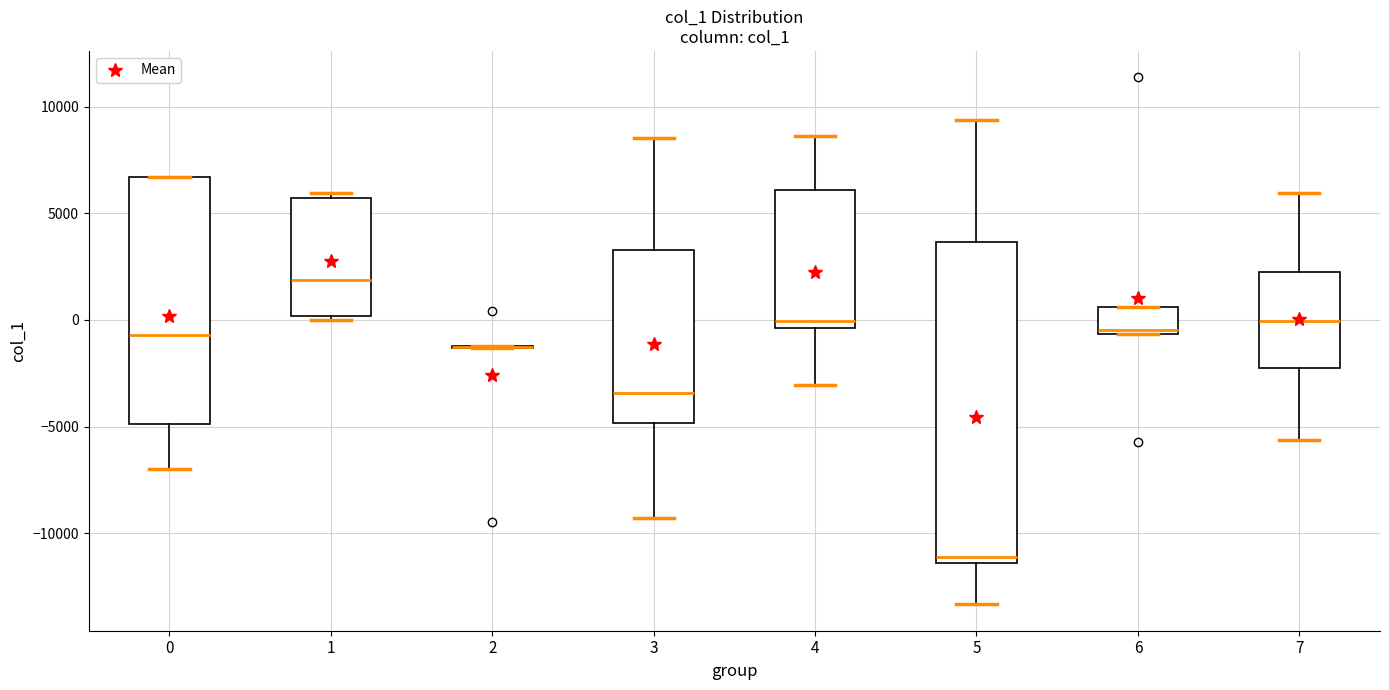

Reading left to right, read every box against the y-axis: the position of its median line, the range the box covers, and the ends of its whiskers. The values are not printed on the chart, so give them approximately, as read against the axis.

0: median -500, box -5000 to 6500, whiskers -7000 to 6500
1: median 2000, box 0 to 5500, whiskers 0 (just below the box's lower edge) to 6000
2: box collapsed to a line at -1500, whiskers -1500 to -1000
3: median -3500, box -5000 to 3500, whiskers -9500 to 8500
4: median 0, box -500 to 6000, whiskers -3000 to 8500
5: median -11000, box -11500 to 3500, whiskers -13500 to 9500
6: median -500 (just above the box's lower edge), box -500 to 500, whiskers -500 to 500
7: median 0, box -2500 to 2500, whiskers -5500 to 6000